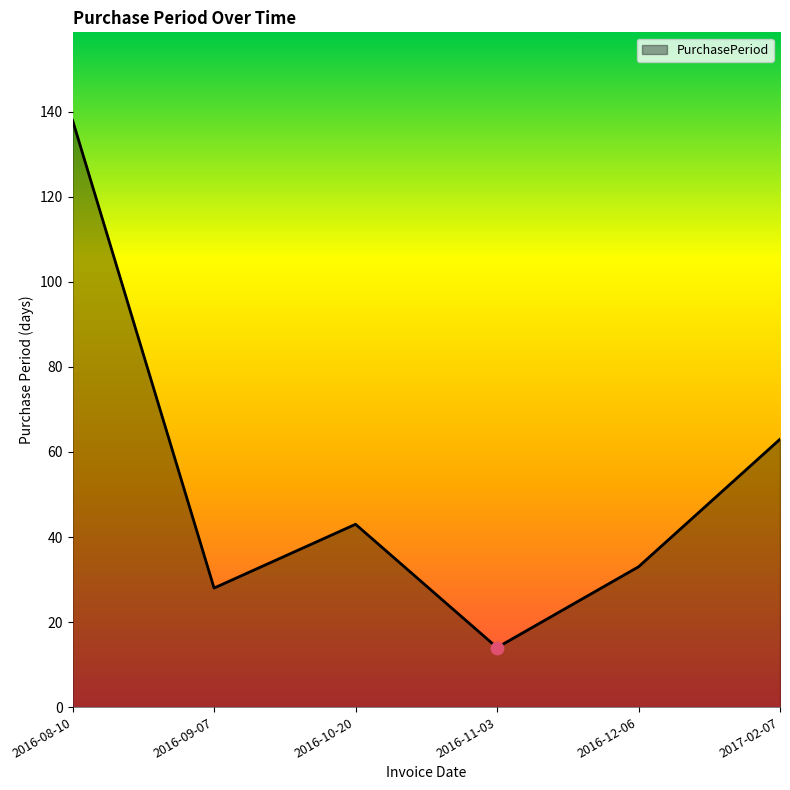

What is the change in value from 2016-08-10 to 2017-02-07?

-75